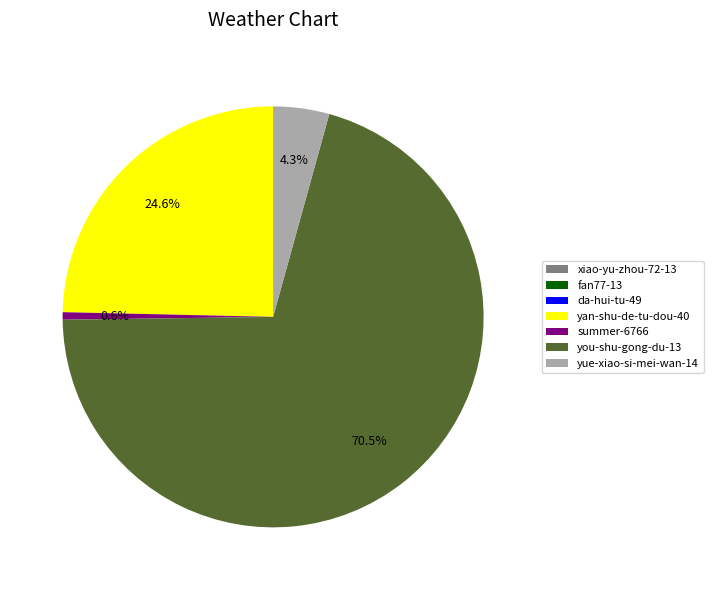

Is there any slice that represents more than half of the pie?

Yes